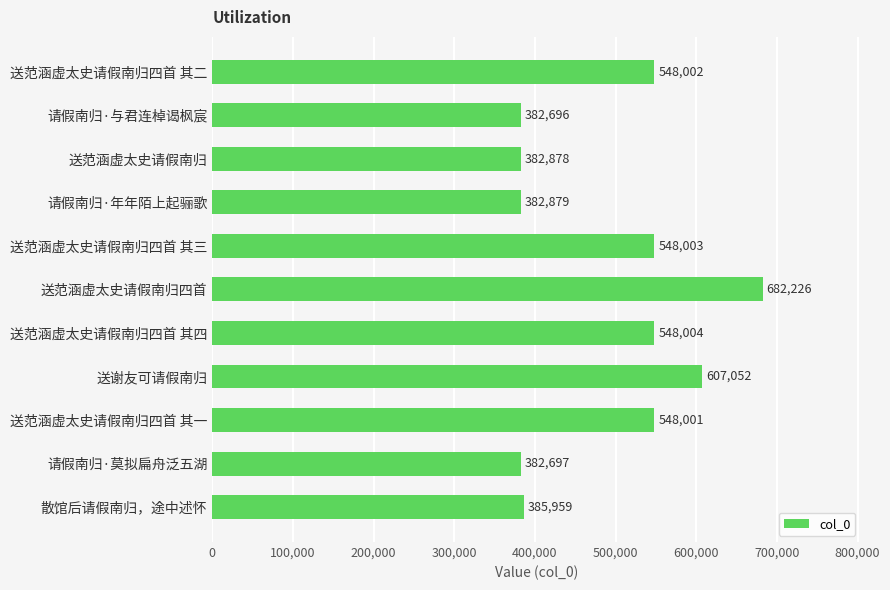

How many categories are shown in the chart?

11